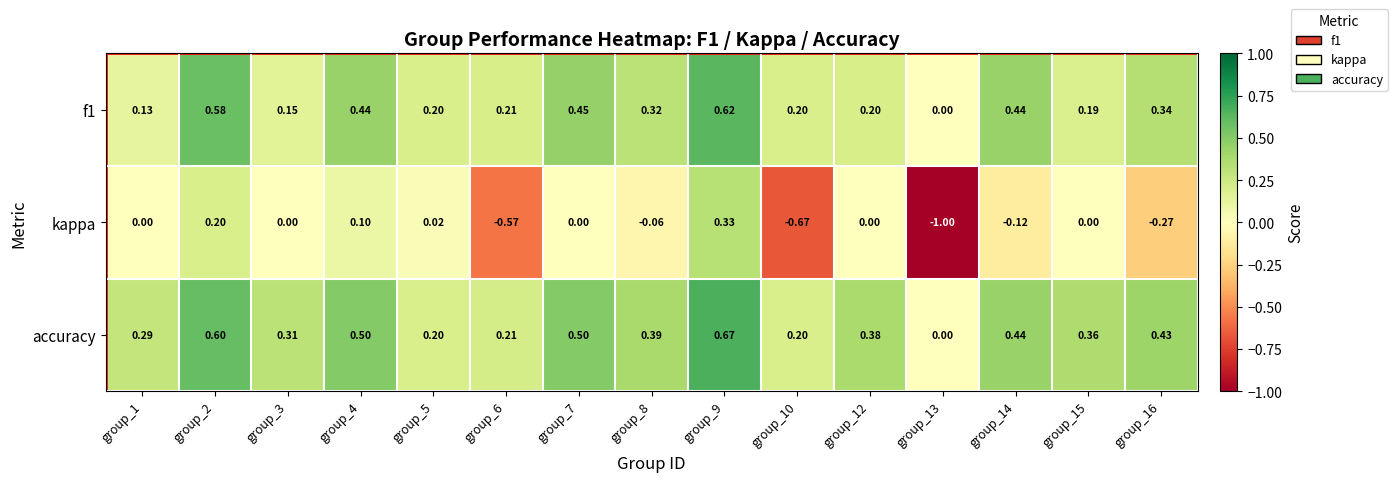

Between group_5 and group_10, which series saw the biggest shift?

kappa